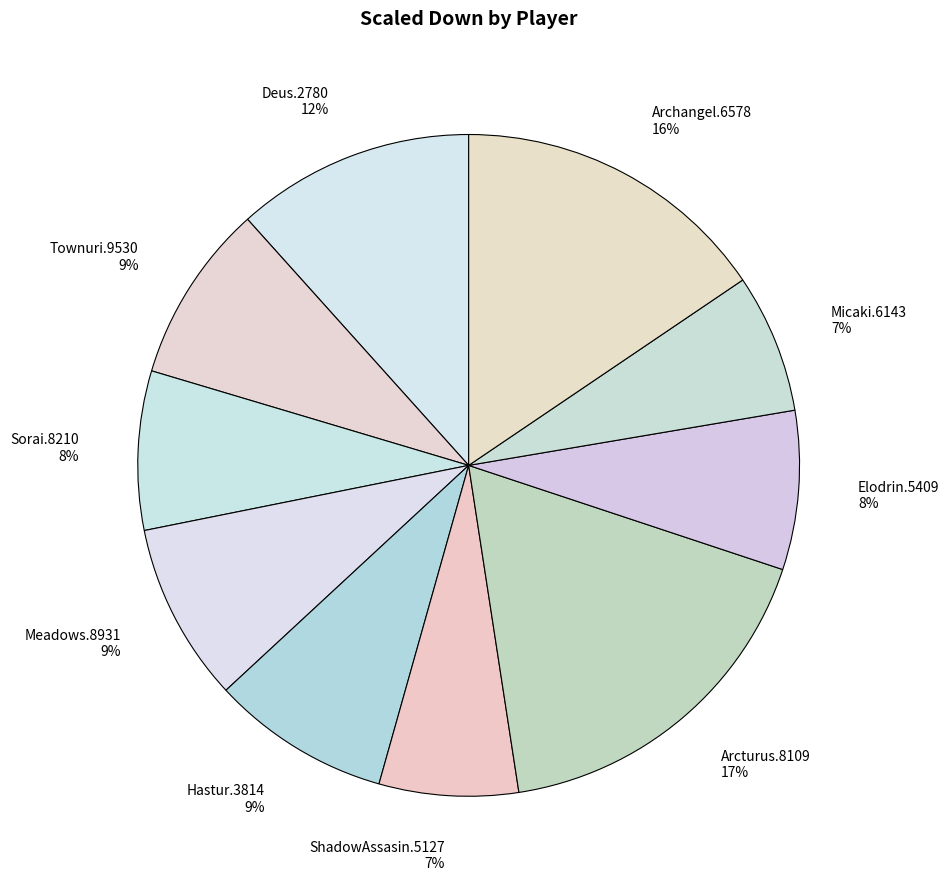

Which has a higher value, Archangel.6578 or Deus.2780?

Archangel.6578